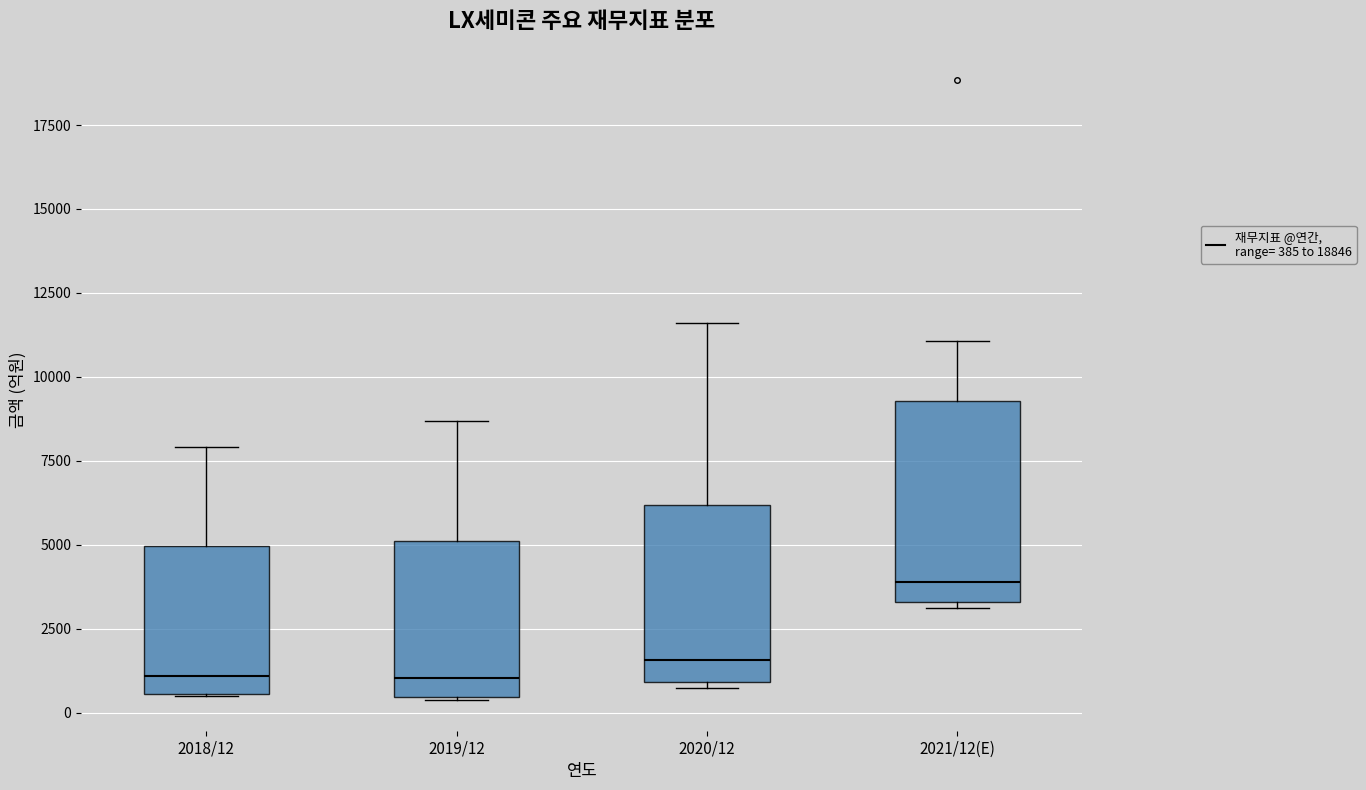

Which box has the highest median line?

2021/12(E)